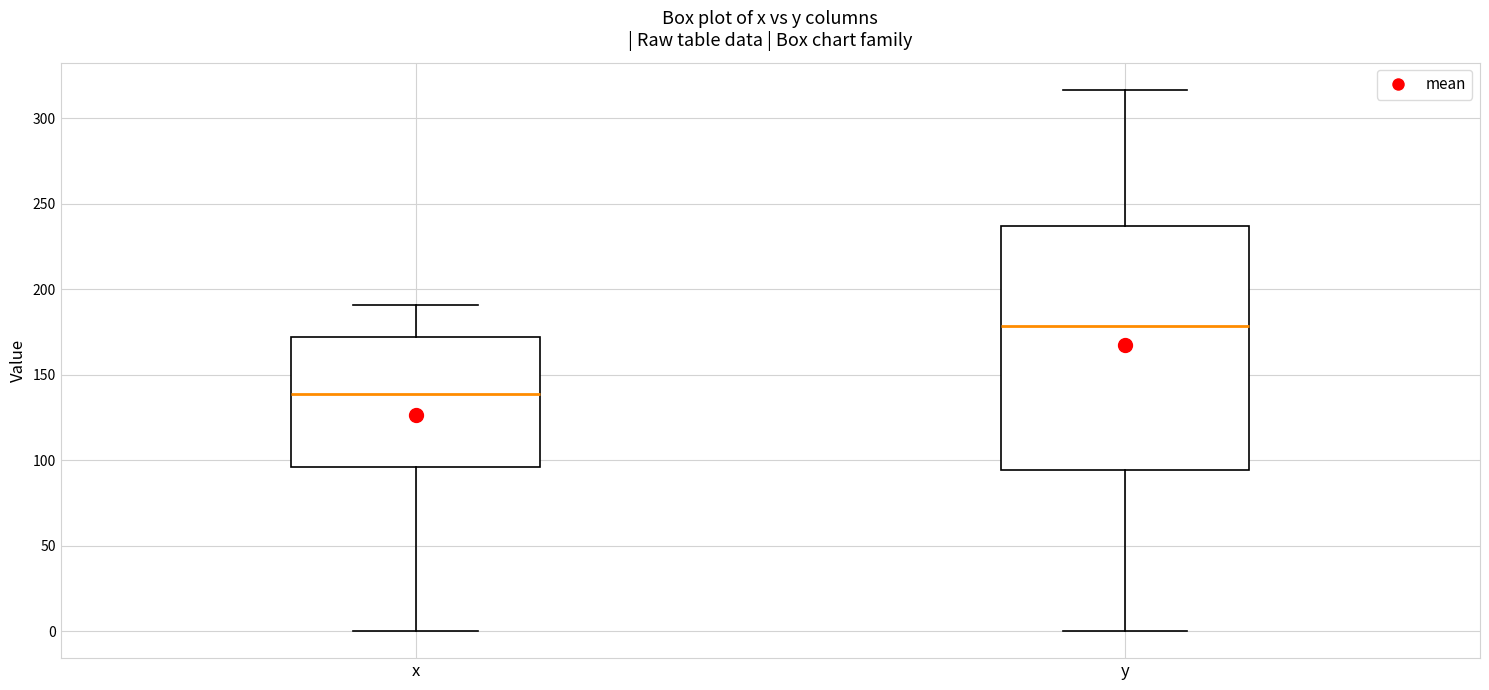

Which box has the lowest median line?

x